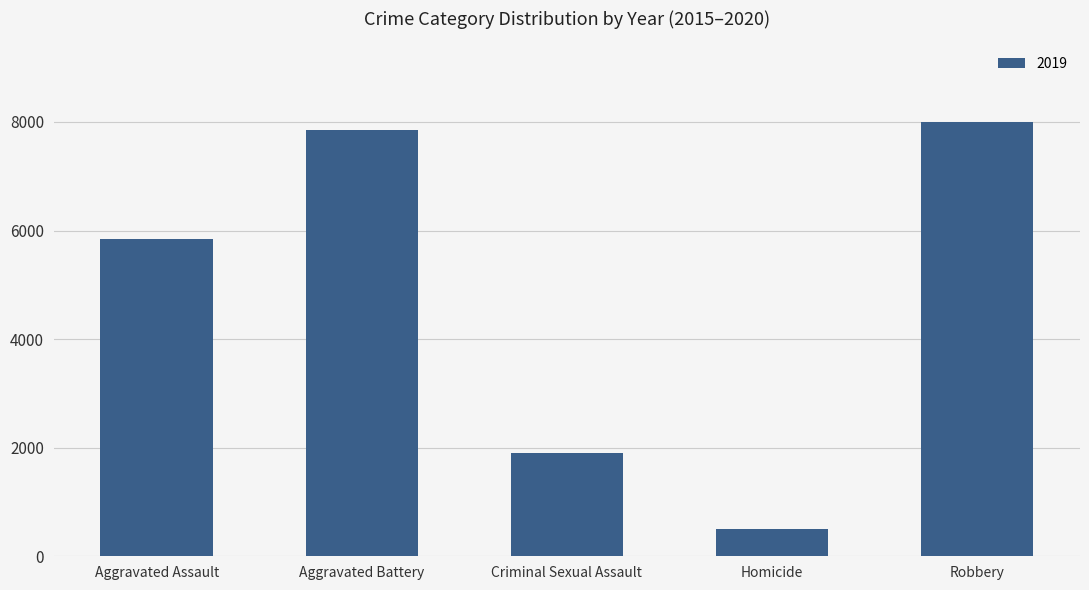

What is the change in value from Aggravated Battery to Homicide?

-7359